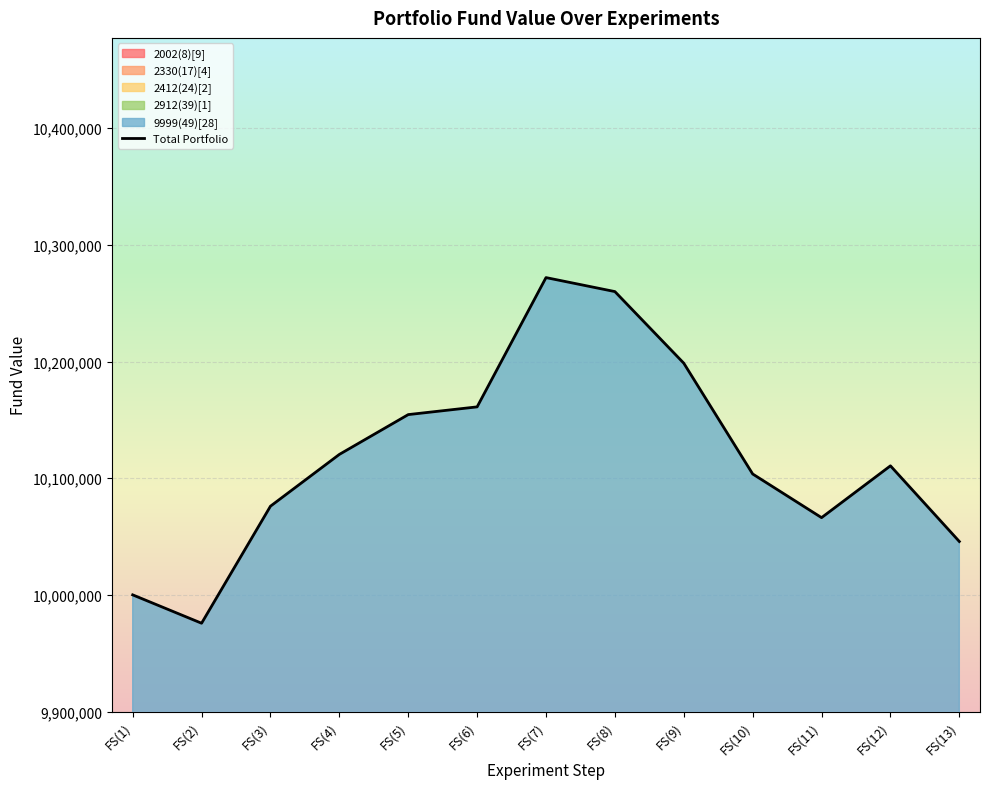

Where is the first local minimum?

FS(2)